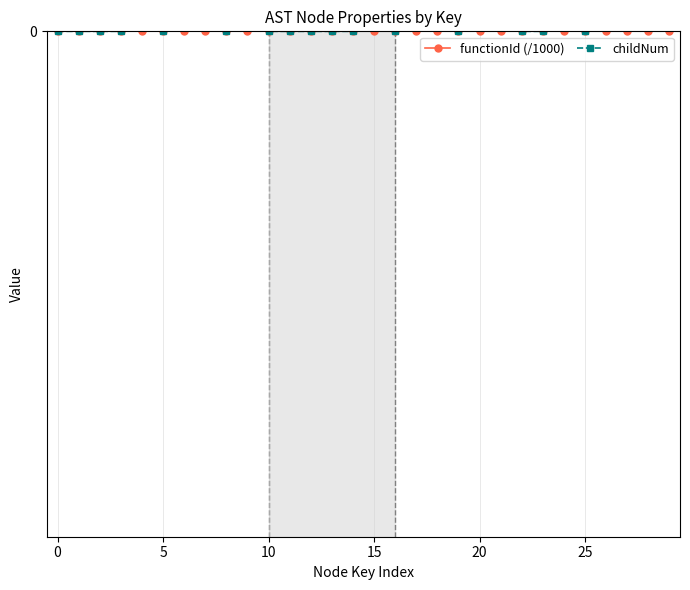

At which category is the sum across all series the highest?

24